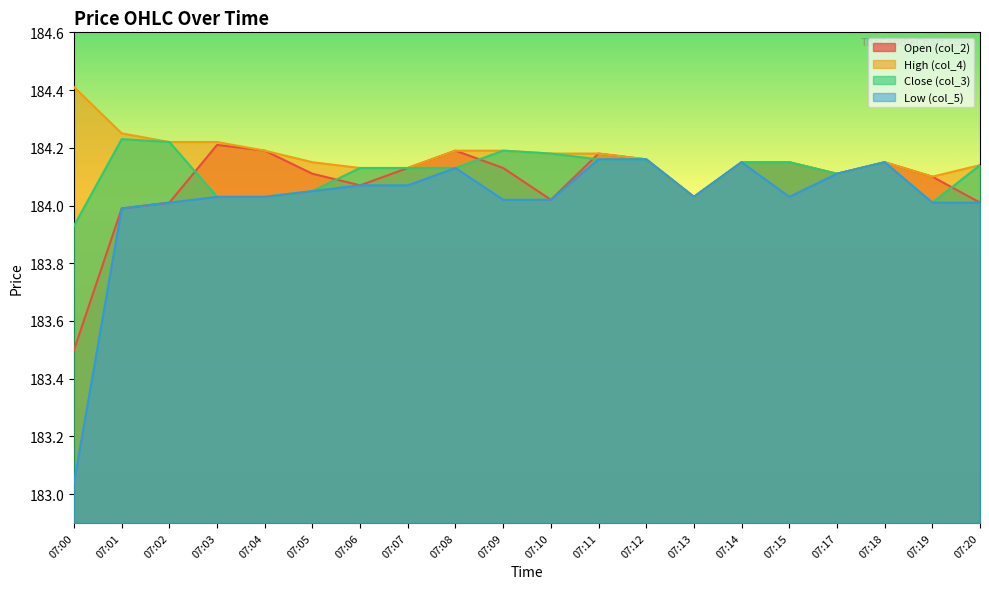

What are all the series names shown in the legend?

Open (col_2), High (col_4), Close (col_3), Low (col_5)